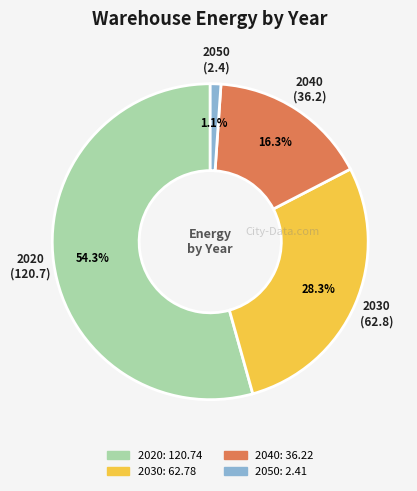

Which has a higher value, 2050 or 2020?

2020